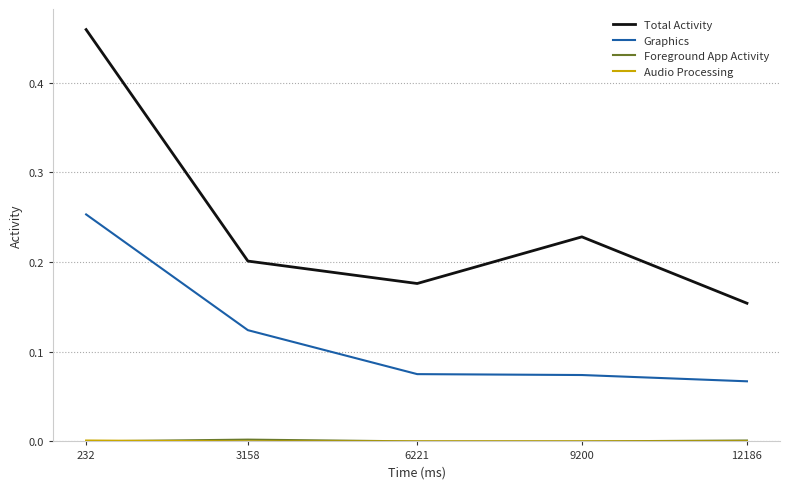

Does the chart have visible grid lines?

Yes